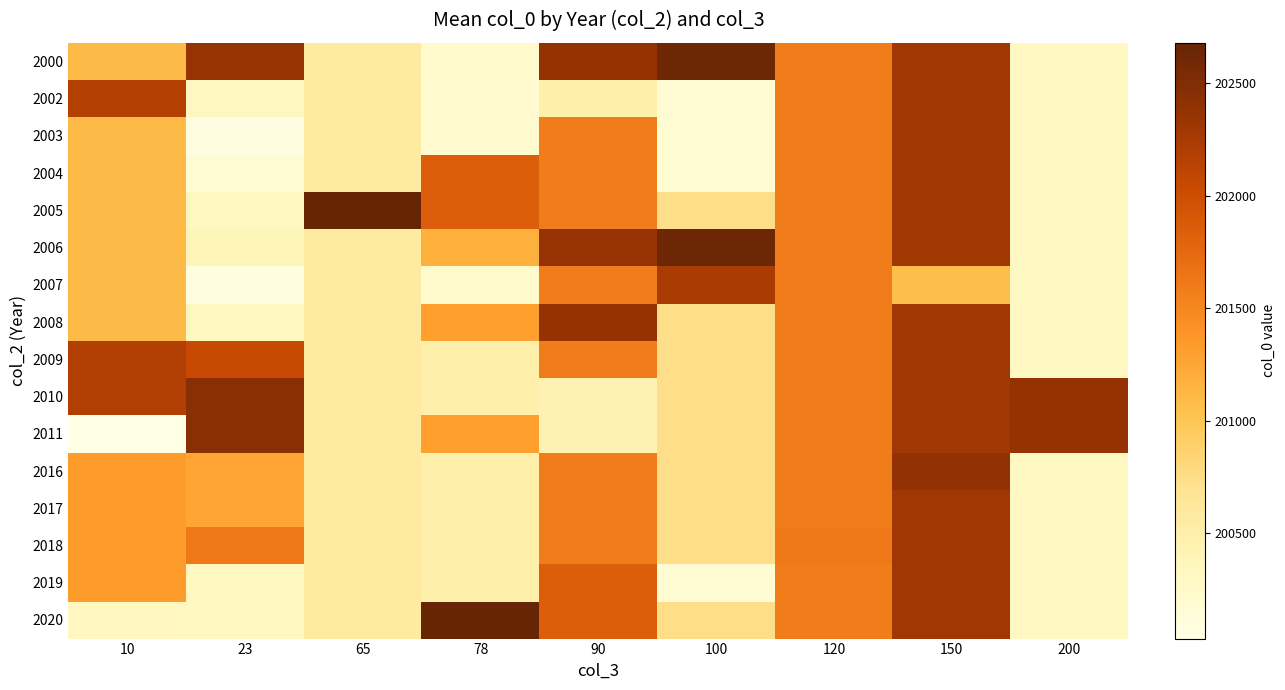

Reading left to right, list all the values displayed in this chart.

2000: 10=201105	23=202360	65=200580	78=200240	90=202374	100=202623	120=201582	150=202290	200=200309
2002: 10=202166	23=200326	65=200580	78=200208	90=200492	100=200178	120=201582	150=202290	200=200309
2003: 10=201105	23=200083	65=200580	78=200208	90=201582	100=200178	120=201582	150=202290	200=200309
2004: 10=201105	23=200186	65=200580	78=201851	90=201582	100=200178	120=201582	150=202290	200=200309
2005: 10=201105	23=200326	65=202680	78=201851	90=201582	100=200738	120=201582	150=202290	200=200309
2006: 10=201105	23=200388	65=200580	78=201176	90=202360	100=202623	120=201582	150=202290	200=200309
2007: 10=201105	23=200083	65=200580	78=200240	90=201582	100=202240	120=201582	150=201065	200=200309
2008: 10=201105	23=200326	65=200580	78=201315	90=202374	100=200738	120=201582	150=202290	200=200309
2009: 10=202192	23=202041	65=200580	78=200492	90=201582	100=200738	120=201582	150=202290	200=200309
2010: 10=202192	23=202447	65=200580	78=200492	90=200449	100=200738	120=201582	150=202290	200=202374
2011: 10=200033	23=202447	65=200580	78=201315	90=200449	100=200738	120=201582	150=202290	200=202374
2016: 10=201334	23=201262	65=200580	78=200492	90=201582	100=200738	120=201582	150=202393	200=200309
2017: 10=201334	23=201262	65=200580	78=200492	90=201582	100=200738	120=201582	150=202290	200=200309
2018: 10=201334	23=201624	65=200580	78=200492	90=201582	100=200738	120=201624	150=202290	200=200309
2019: 10=201334	23=200326	65=200580	78=200492	90=201852	100=200178	120=201582	150=202290	200=200309
2020: 10=200333	23=200326	65=200580	78=202679	90=201852	100=200738	120=201582	150=202290	200=200309